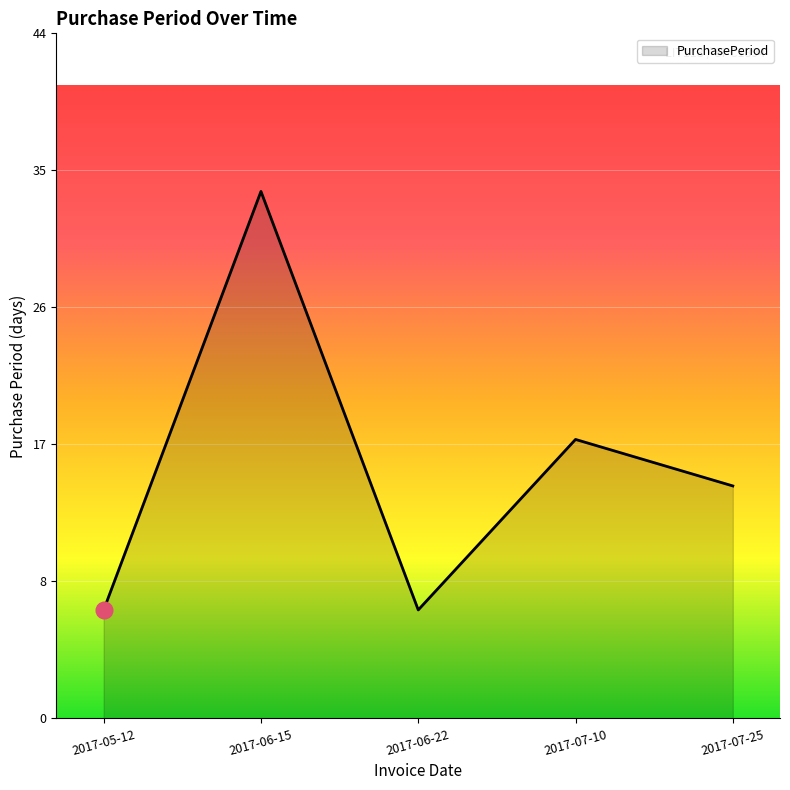

What is the change in value from 2017-06-15 to 2017-06-22?

-27